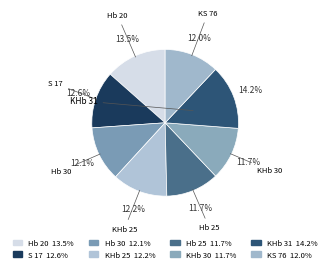

Which has a higher value, Hb 25 or KHb 30?

Hb 25